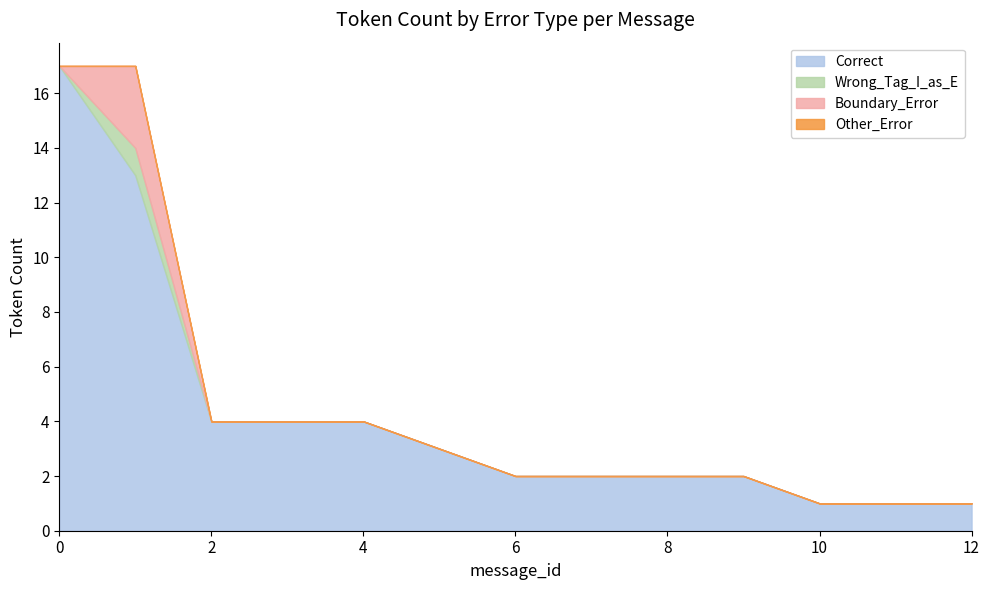

True or false: Boundary_Error and Correct intersect in this chart.

False